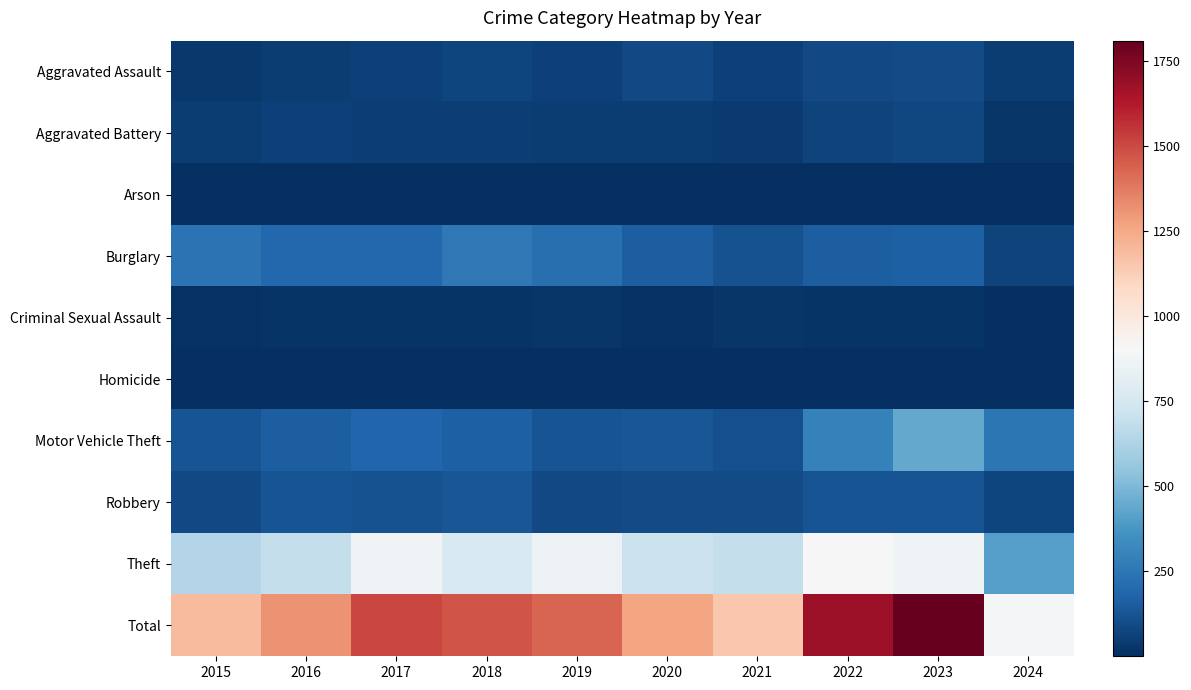

At 2017, list the series in order from largest to smallest.

Total, Theft, Burglary, Motor Vehicle Theft, Robbery, Aggravated Assault, Aggravated Battery, Criminal Sexual Assault, Homicide, Arson